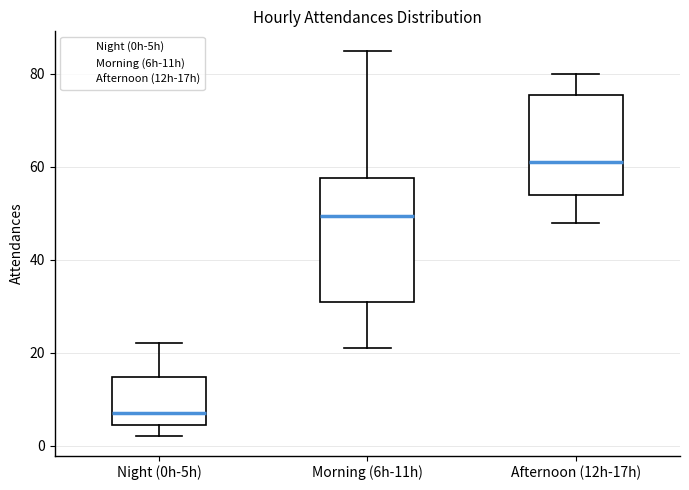

Reading left to right, read every box against the y-axis: the position of its median line, the range the box covers, and the ends of its whiskers. The values are not printed on the chart, so give them approximately, as read against the axis.

Night (0h-5h): median 8, box 4 to 14, whiskers 2 to 22
Morning (6h-11h): median 50, box 32 to 58, whiskers 22 to 86
Afternoon (12h-17h): median 62, box 54 to 76, whiskers 48 to 80